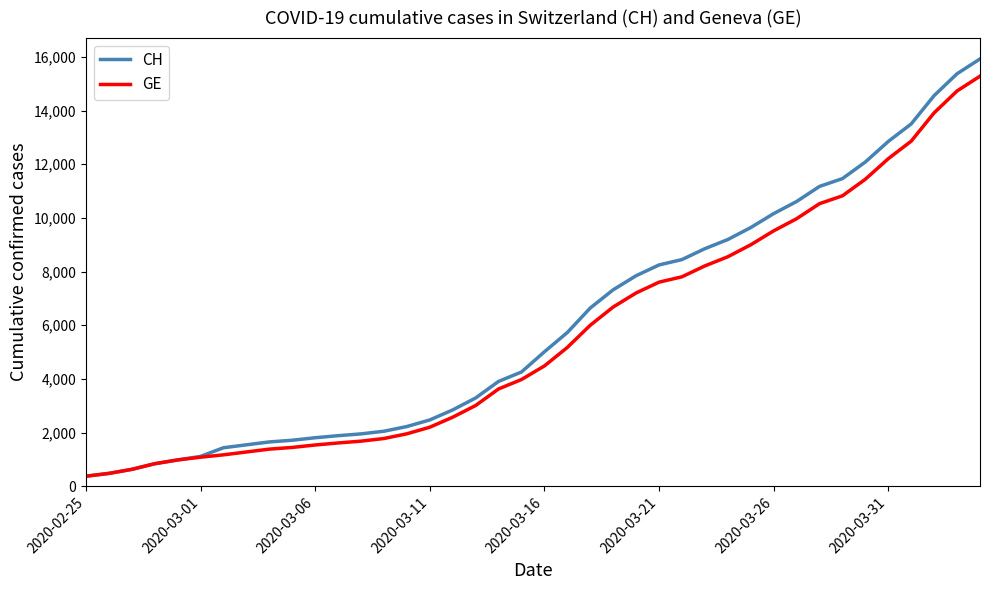

How many lines are shown in the chart?

2